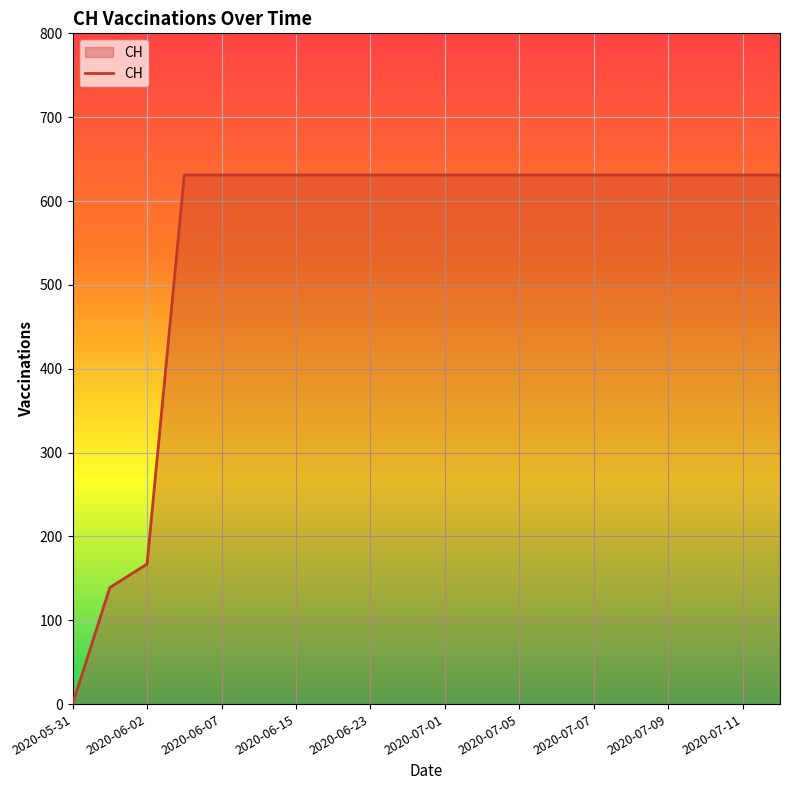

What is the greatest value displayed?

631